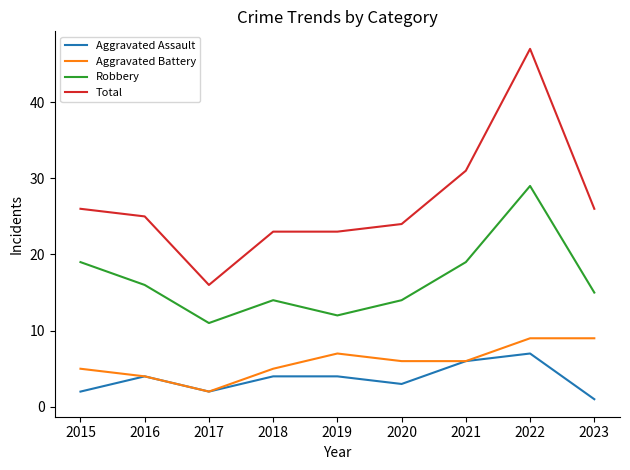

Which series has the largest total across all categories?

Total